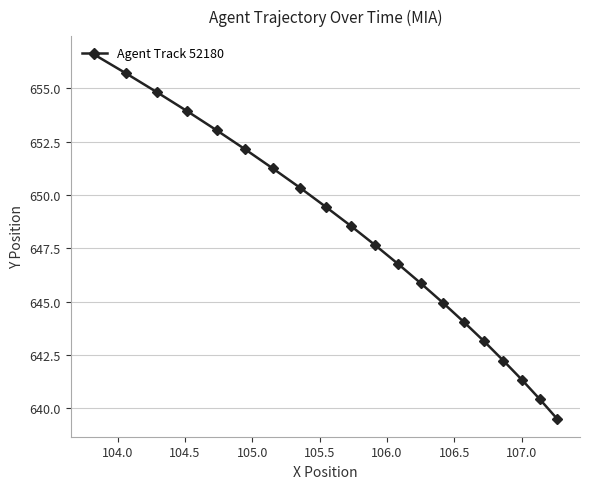

How many lines are shown in the chart?

1